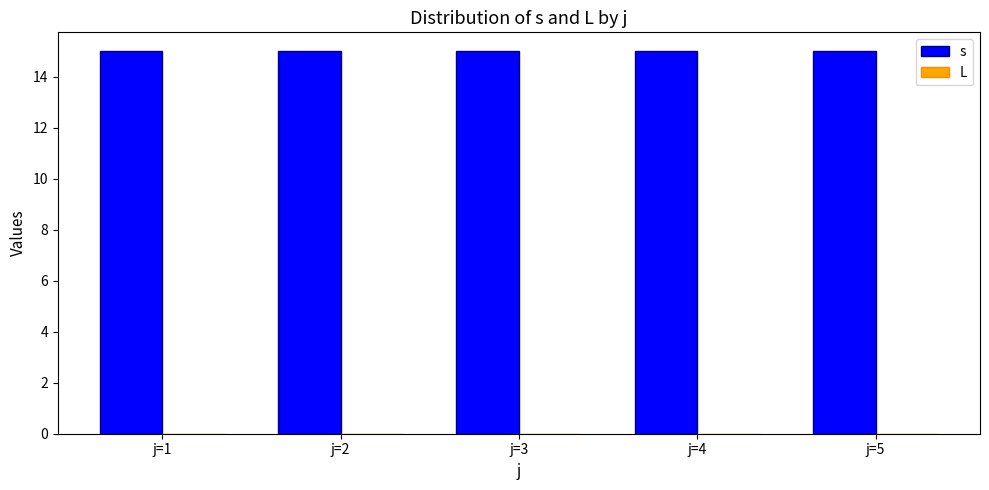

The s series shows 26 at j=2. True or false?

False